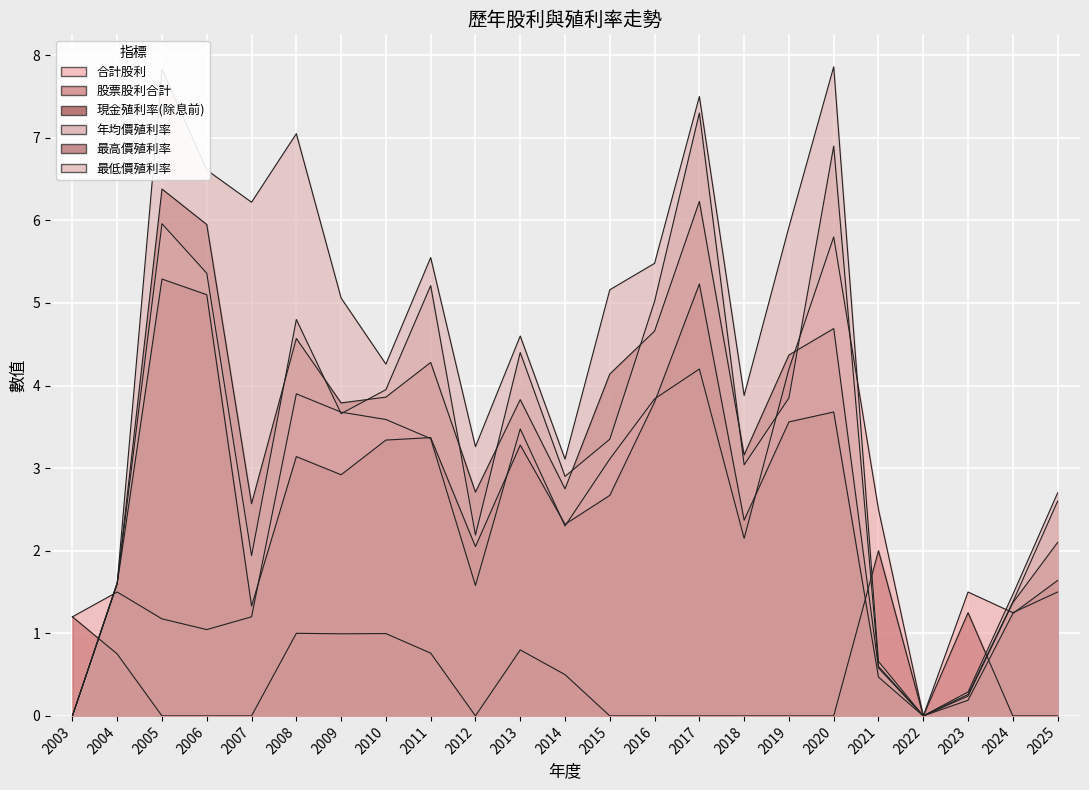

What is the difference between the maximum and second lowest values in the 股票股利合計 series?

2.0